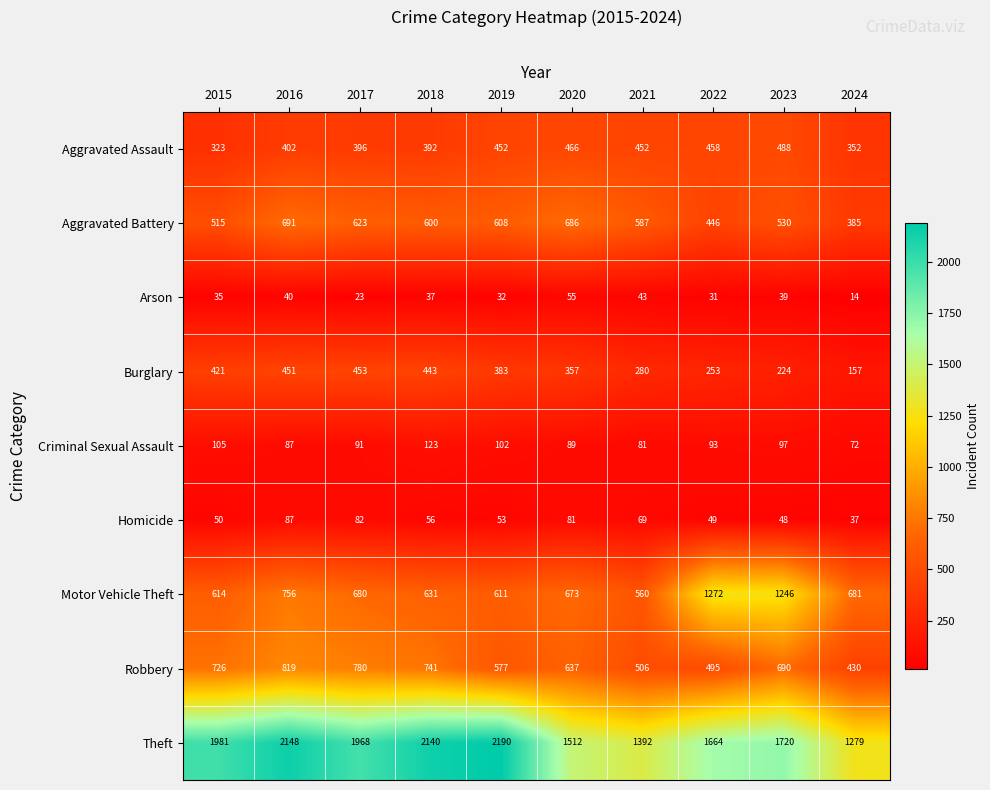

Where does the Aggravated Battery series first go above 600?

2016